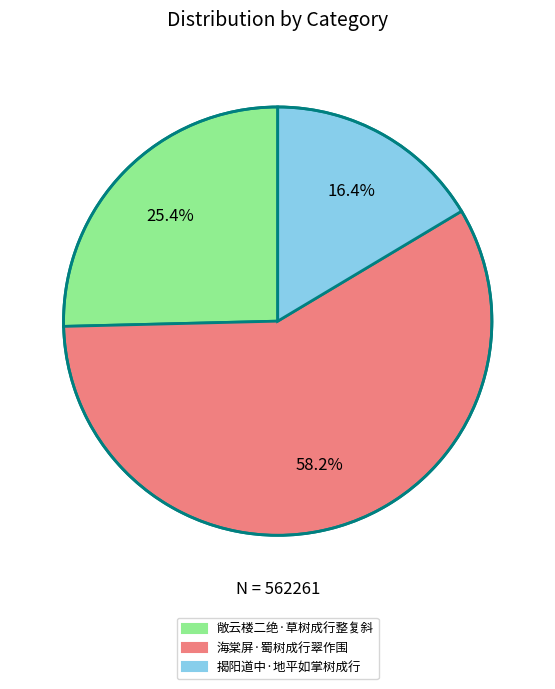

To the nearest percent, what is the average slice percentage?

33%